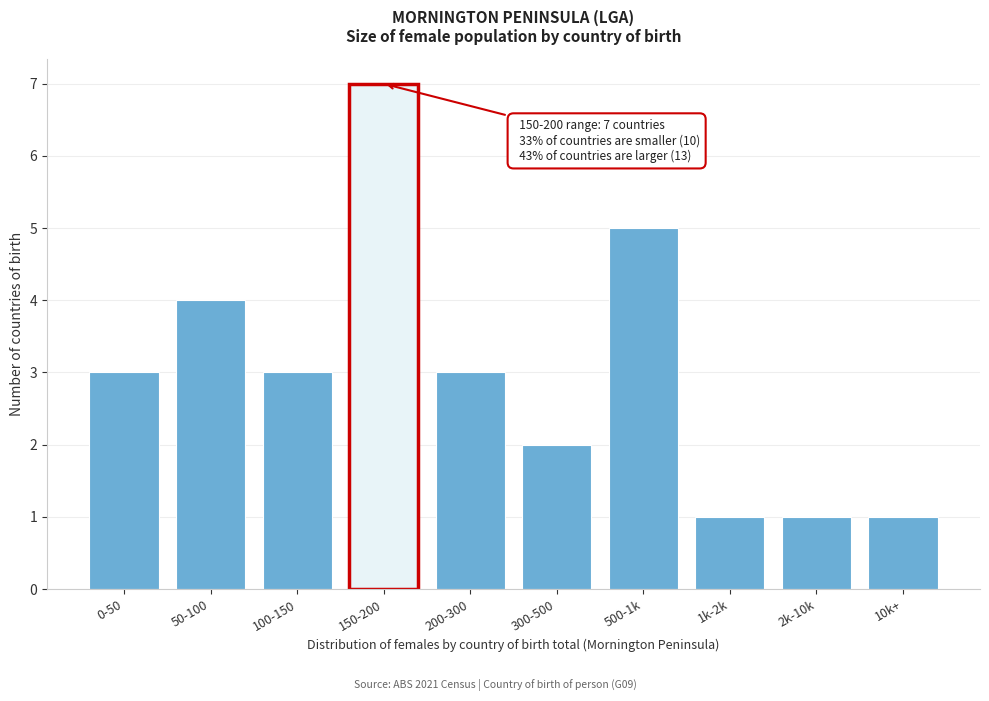

Reading left to right, list all the values displayed in this chart.

0-50=3	50-100=4	100-150=3	150-200=7	200-300=3	300-500=2	500-1k=5	1k-2k=1	2k-10k=1	10k+=1